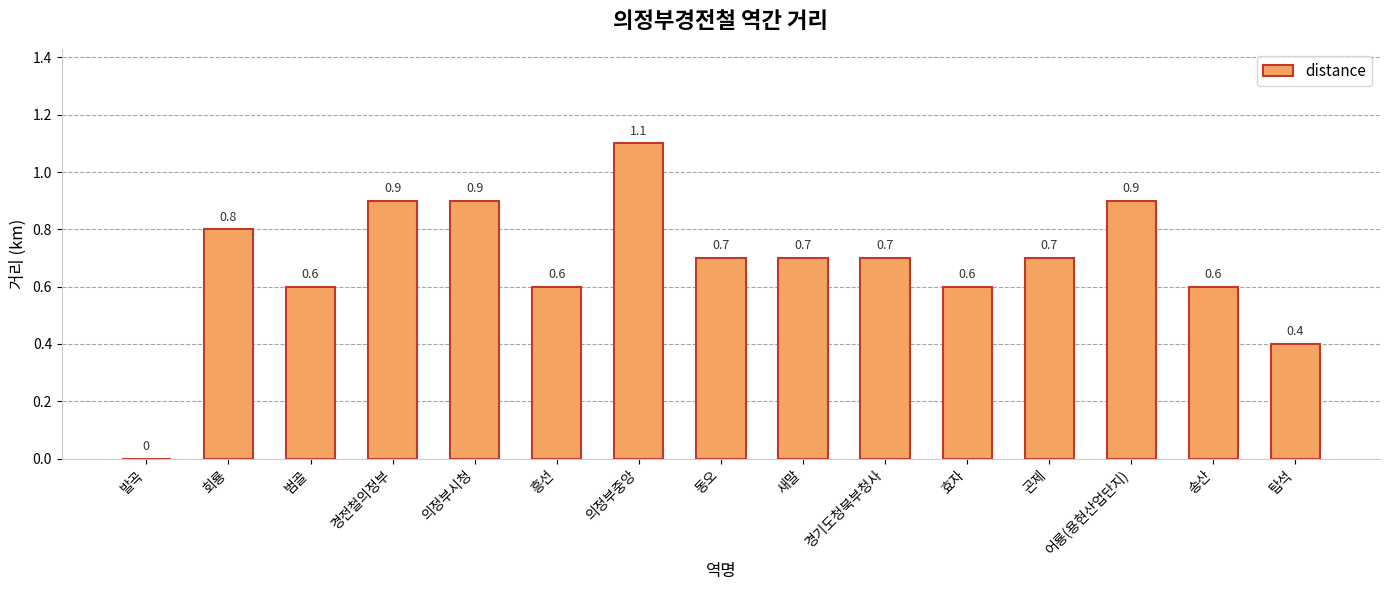

The chart shows a value of 0.8 at 회룡. True or false?

True